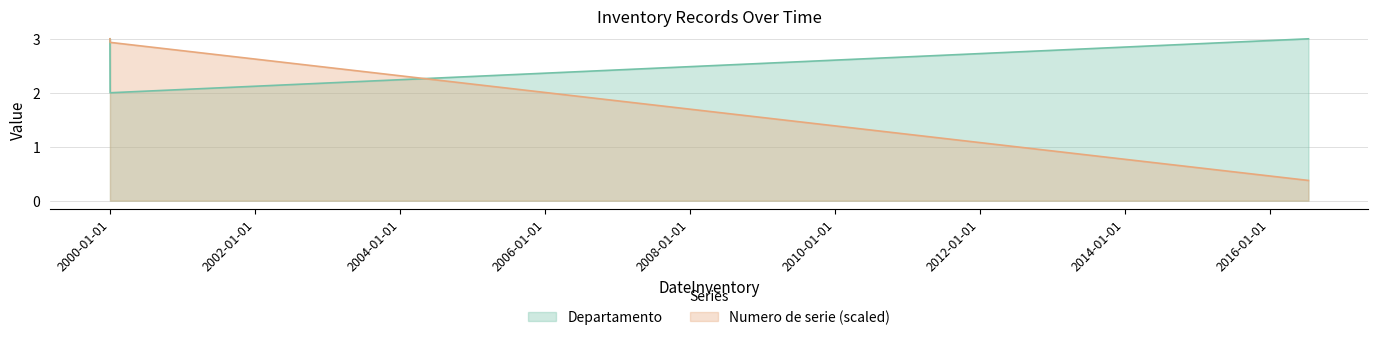

Between 2000-01-02 and 2016-07-14, which is larger?

2016-07-14